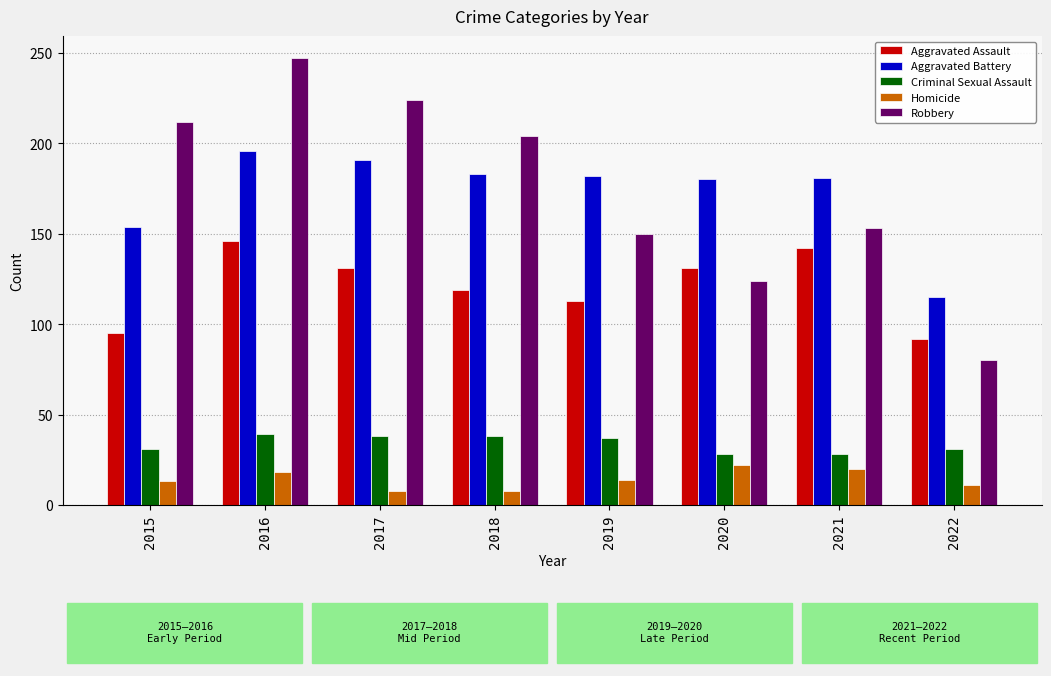

What is the difference between the second highest and minimum values in the Criminal Sexual Assault series?

10